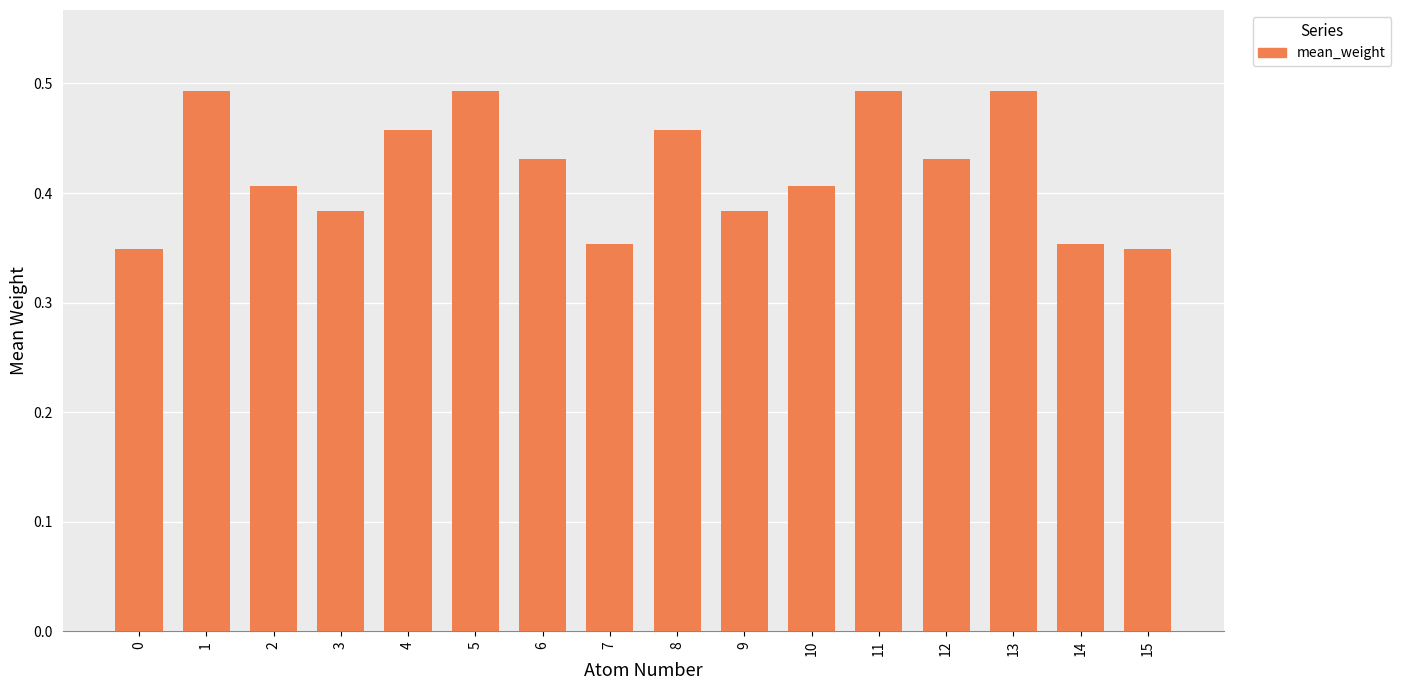

How many values are between 0 and 1?

16